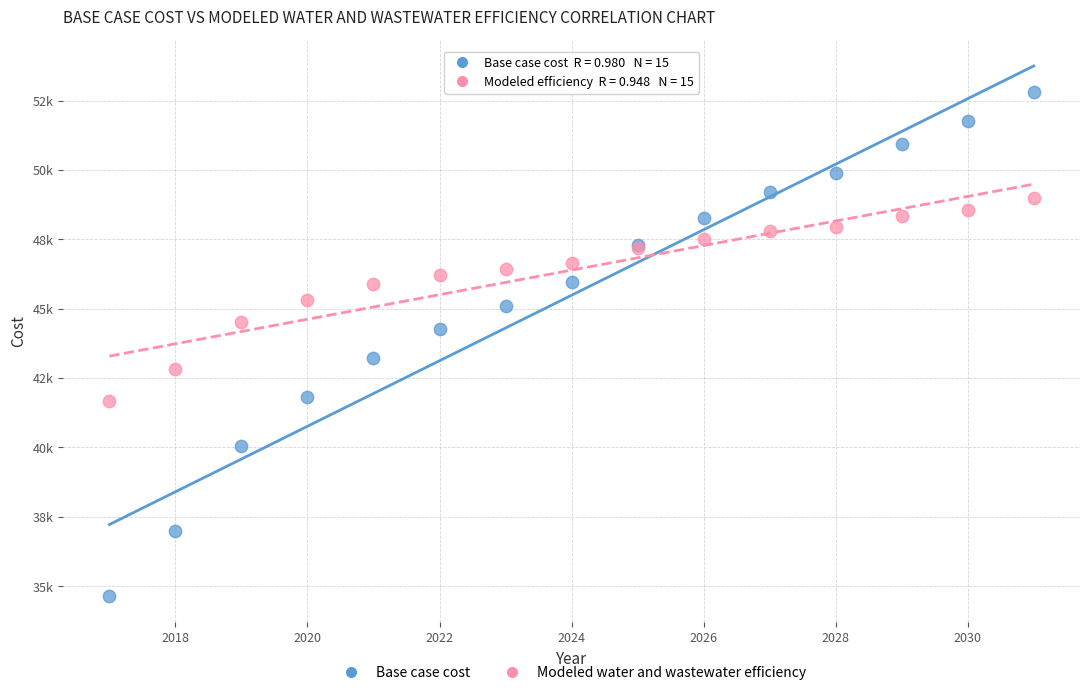

Which series has the widest spread of Y values?

Base case cost